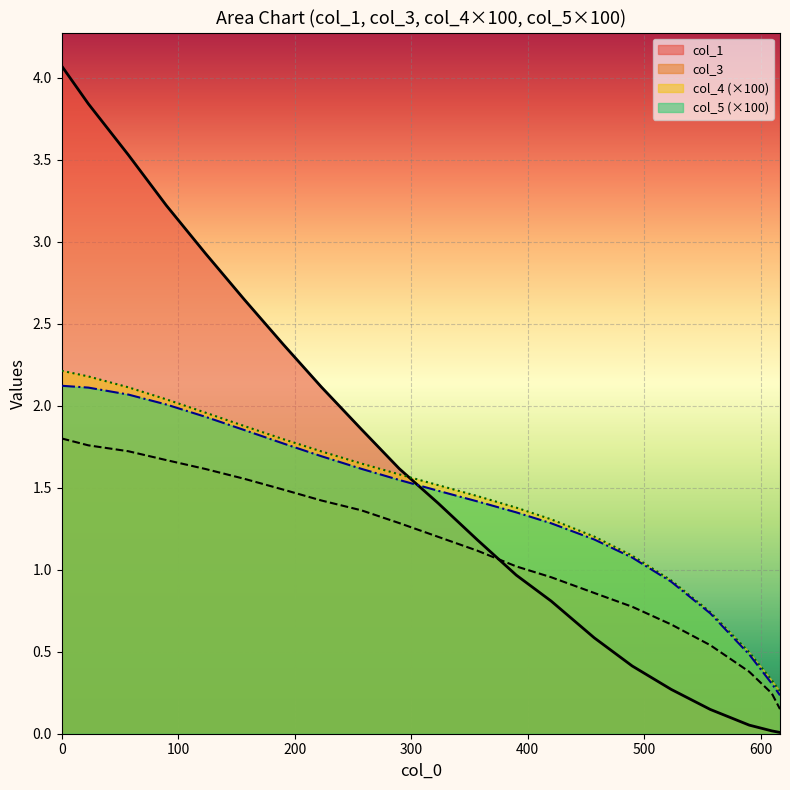

What is the greatest value displayed?

4.1